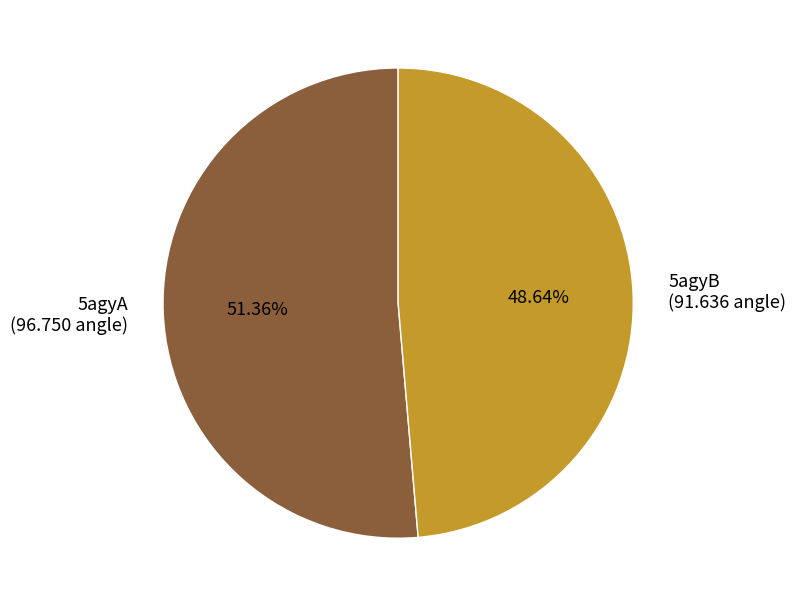

Is the sum of 5agyB and 5agyA greater than half?

Yes